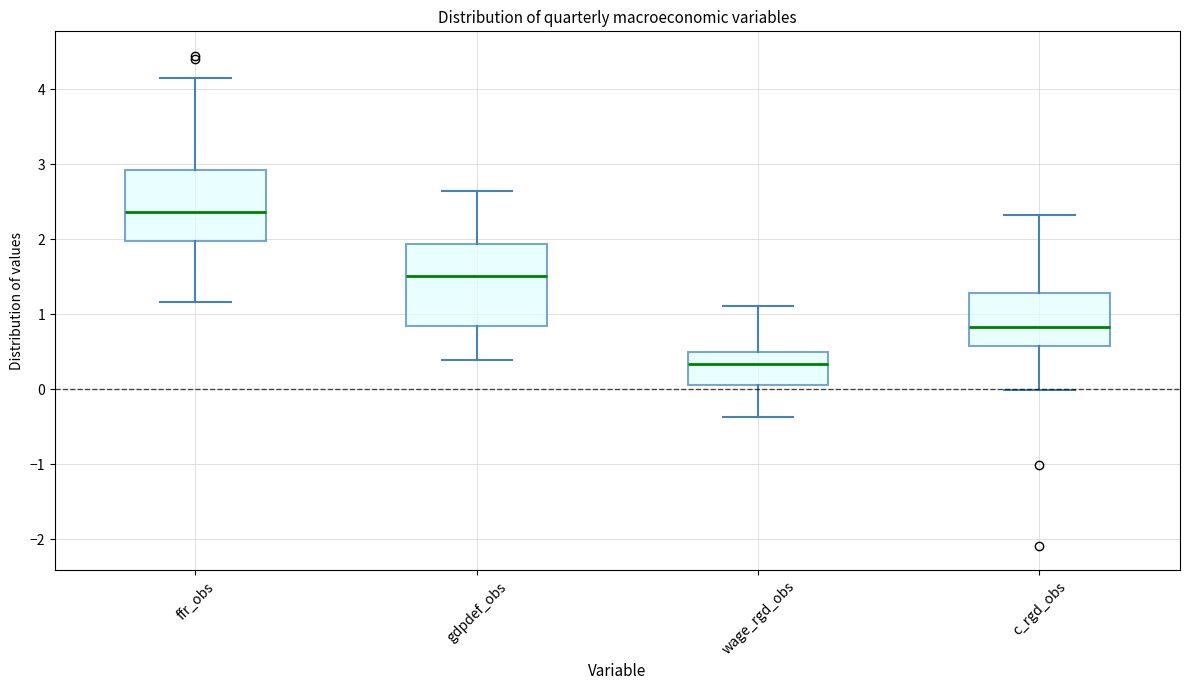

Which box has the highest median line?

ffr_obs